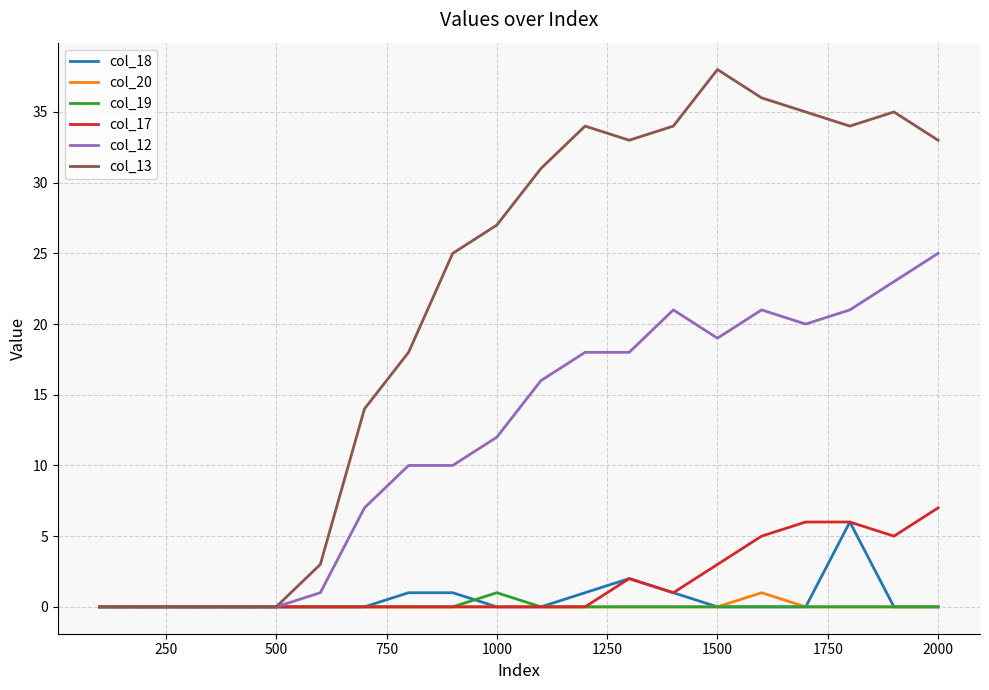

Which series has the largest total across all categories?

col_13